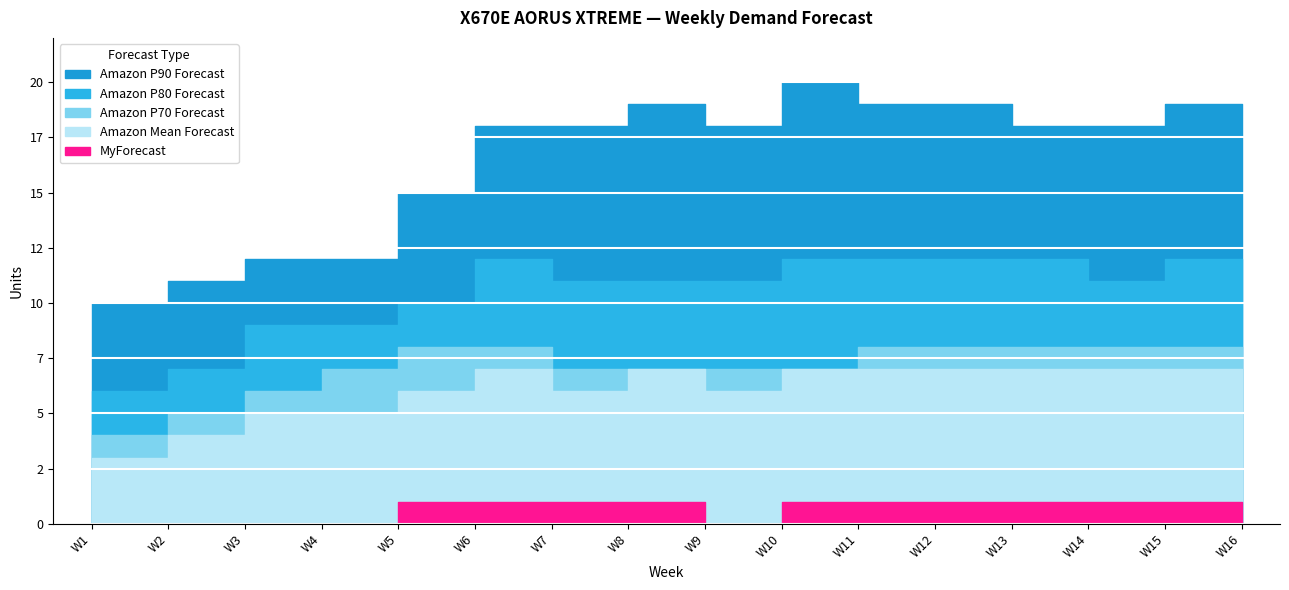

The value of Amazon P70 Forecast at W2 is 5. True or false?

True